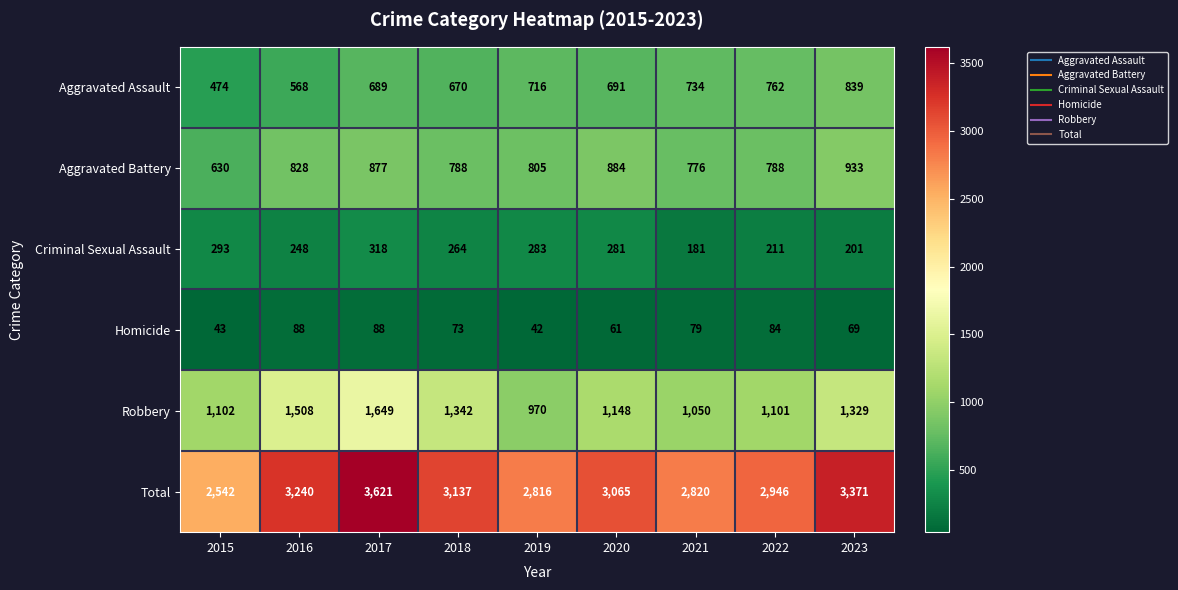

What is the sum of the Aggravated Assault values at 2023 and 2016?

1407